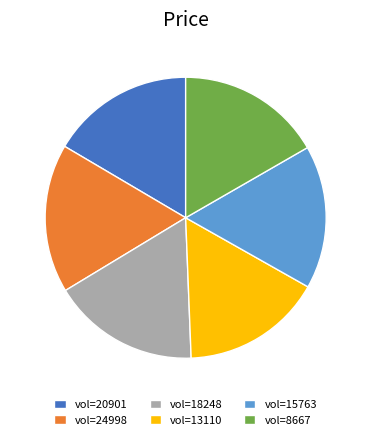

The vol=15763 slice represents 17% of the pie. True or false?

True